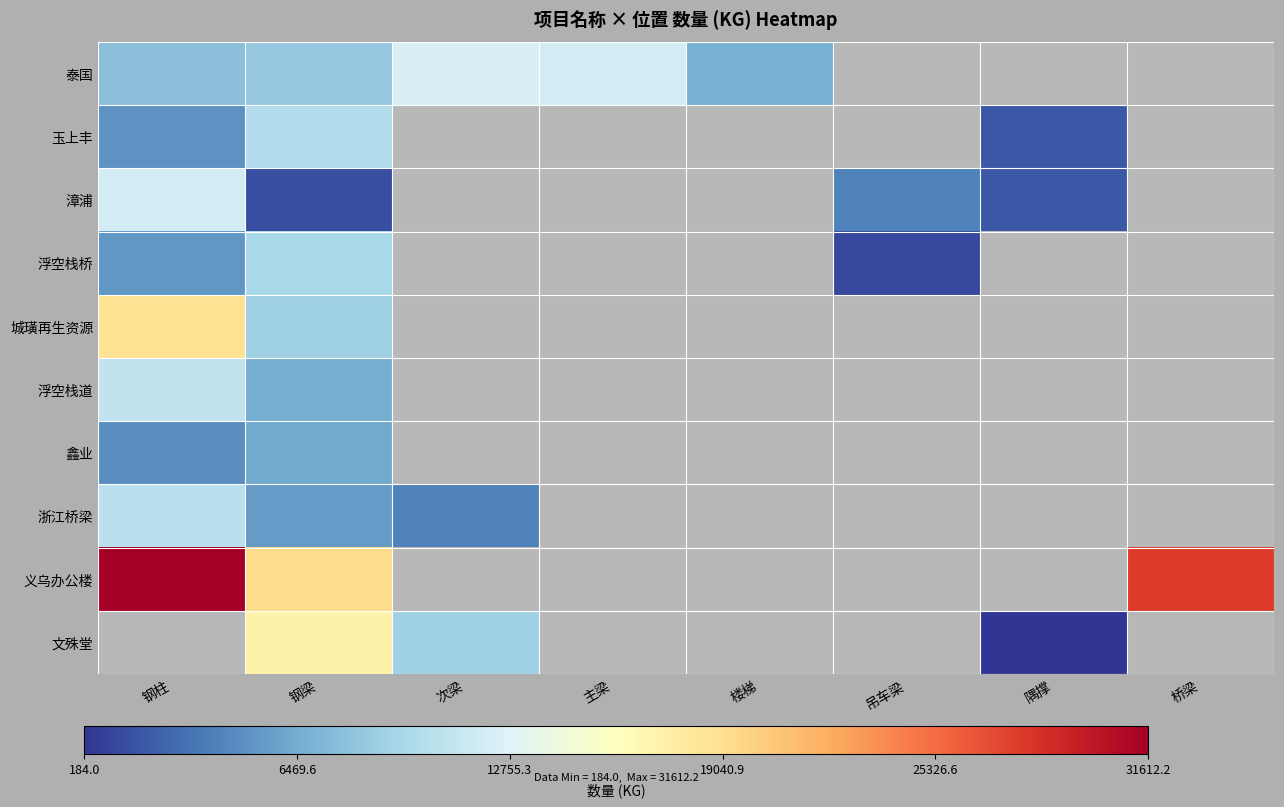

How many positive values does the 玉上丰 series have?

3